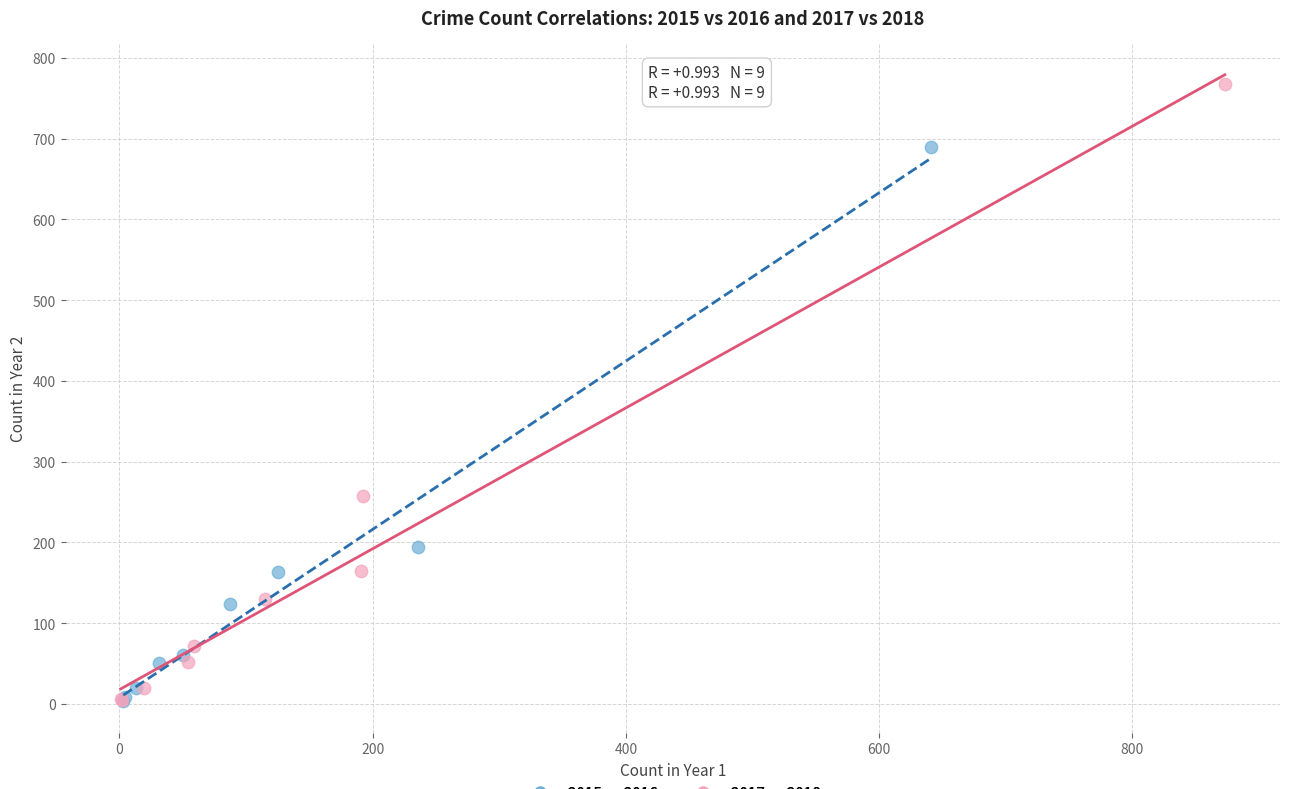

Which series has the widest spread of Y values?

2017 vs 2018